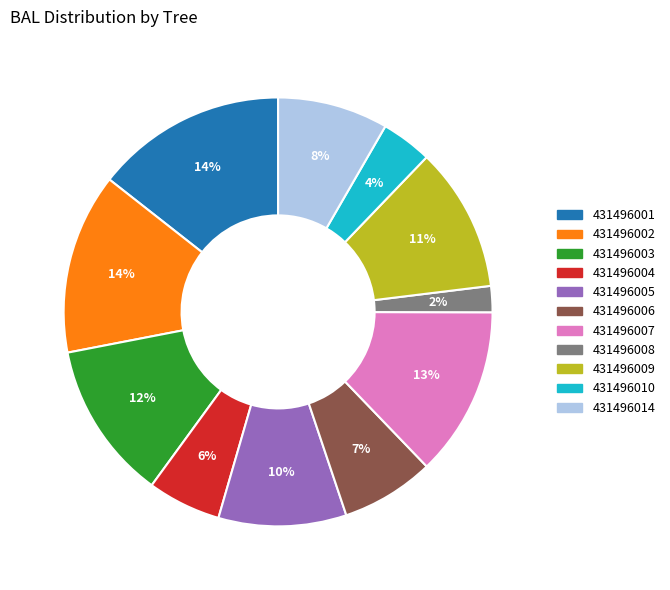

To the nearest percent, what is the difference between the 431496001 and 431496014 slice percentages?

6%